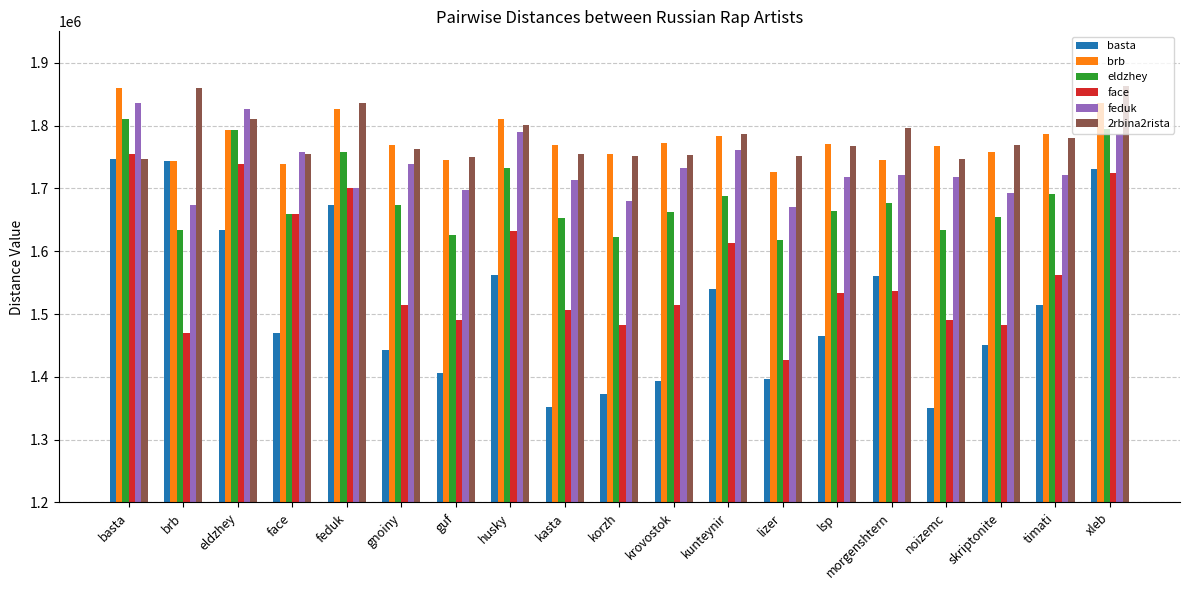

Does the chart contain any negative values?

No